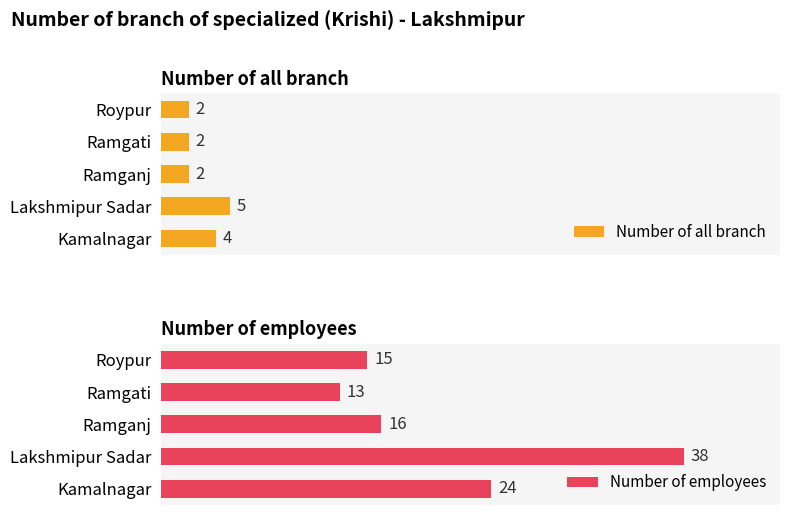

Which category has the highest value in the Number of all branch series?

Lakshmipur Sadar